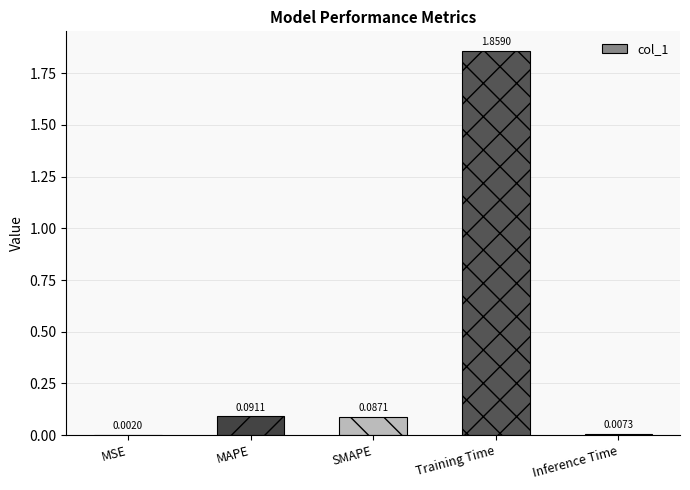

Which label corresponds to the largest value in the chart?

Training Time